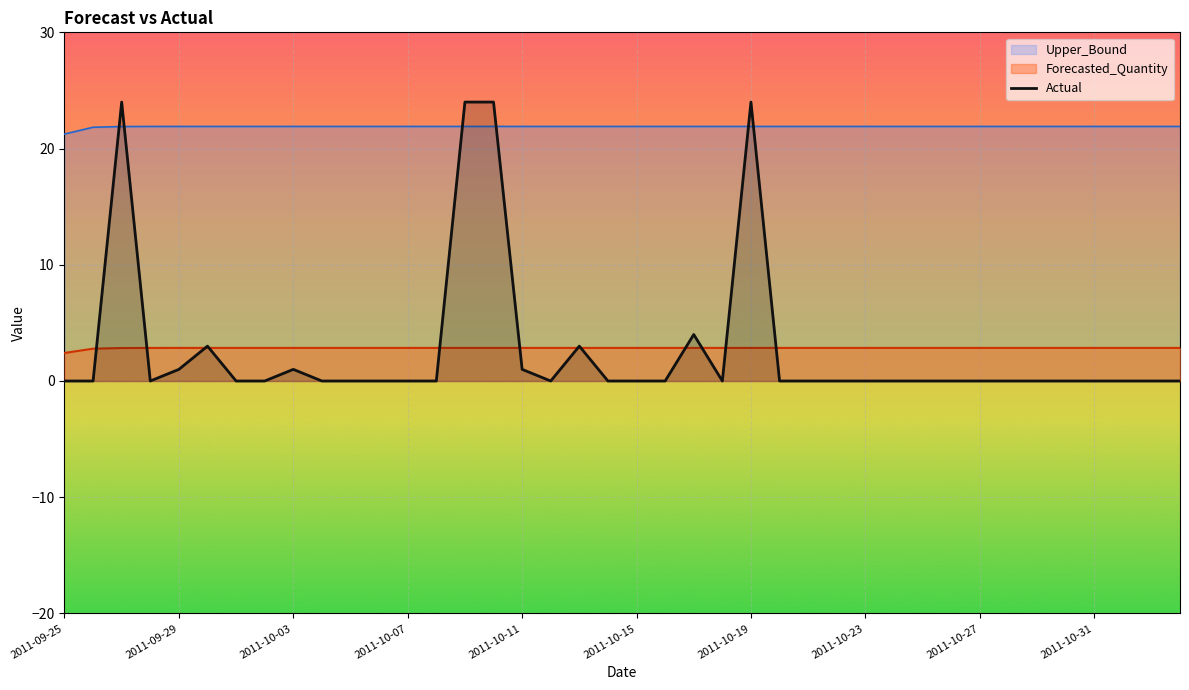

True or false: the data shows 15 at 23.

False